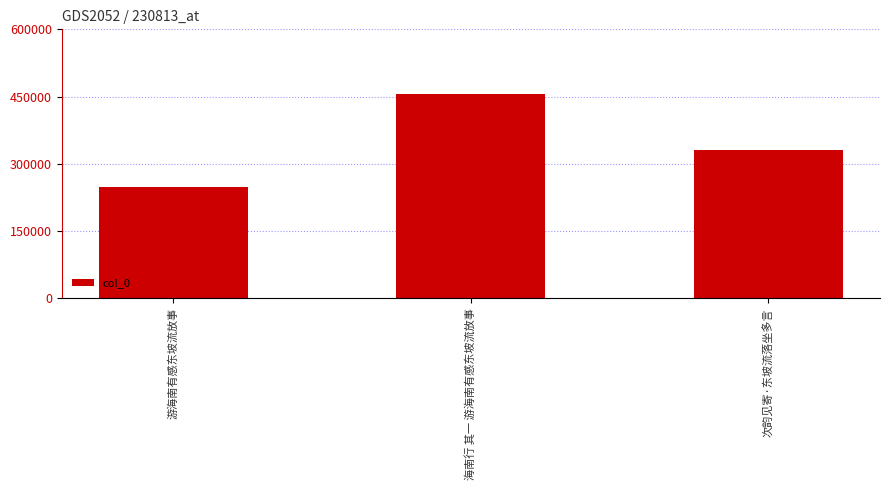

What is the change in value from 游海南有感东坡流放事 to 海南行 其一 游海南有感东坡流放事?

+205859